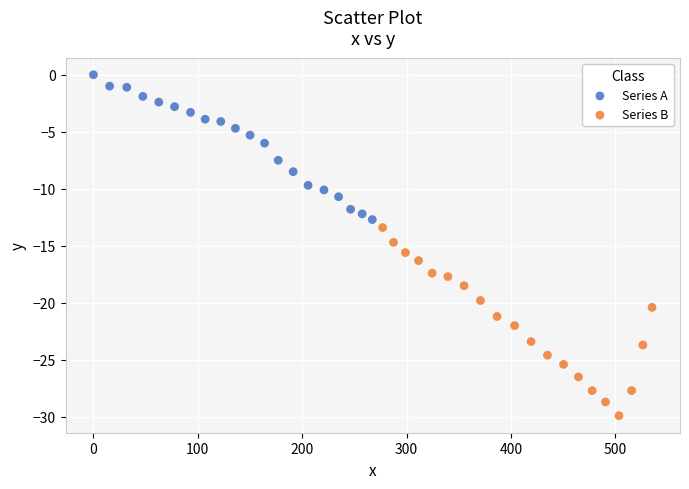

What are all the series names shown in the legend?

Series A, Series B